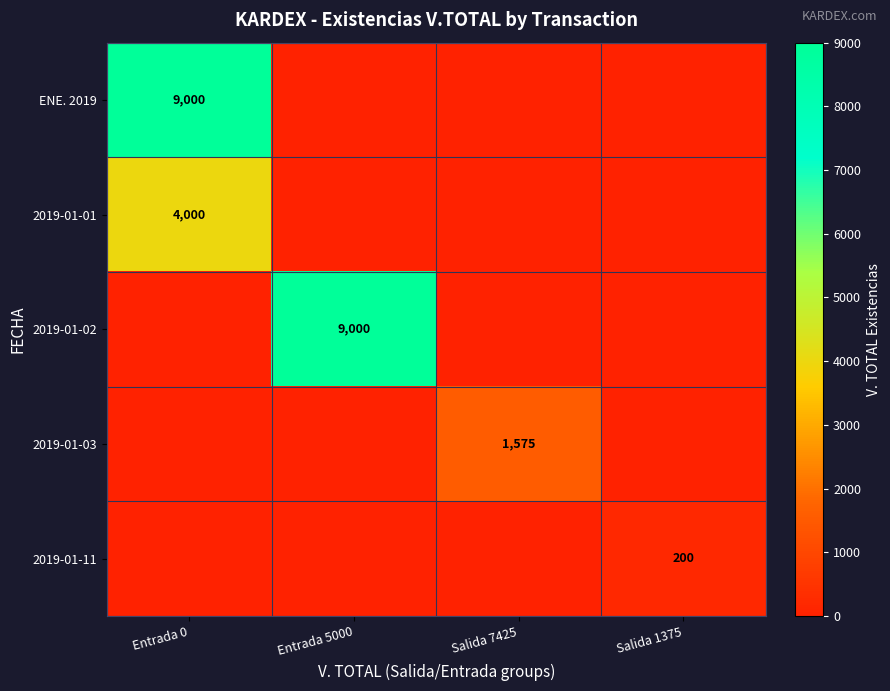

Is it true that ENE. 2019 equals 2541 at Entrada 0?

False